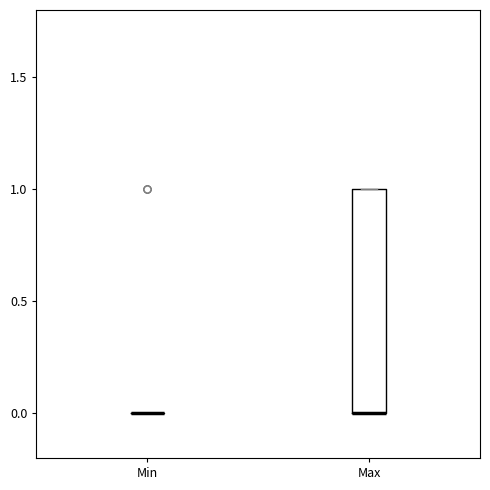

Reading left to right, transcribe this box plot: for each box, give where its median line is, the range the box spans, and where its two whiskers end, as read against the y-axis. The values are not printed on the chart, so give them approximately, as read against the axis.

Min: box collapsed to a line at 0, whiskers 0 to 0
Max: median 0 (drawn on the box's lower edge), box 0 to 1, whiskers 0 to 1